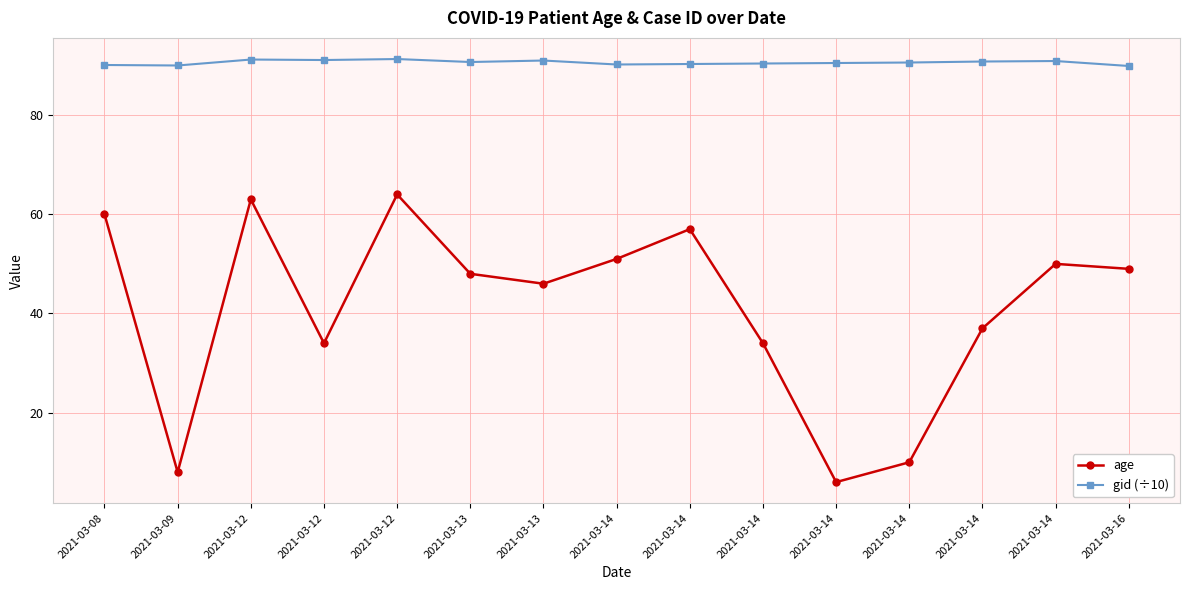

Reading right to left, what are all the values shown in this chart?

age: 2021-03-16=49.0	2021-03-14=50.0	2021-03-14=37.0	2021-03-14=10.0	2021-03-14=6.0	2021-03-14=34.0	2021-03-14=57.0	2021-03-14=51.0	2021-03-13=46.0	2021-03-13=48.0	2021-03-12=64.0	2021-03-12=34.0	2021-03-12=63.0	2021-03-09=8.0	2021-03-08=60.0
gid (÷10): 2021-03-16=89.9	2021-03-14=90.9	2021-03-14=90.8	2021-03-14=90.6	2021-03-14=90.5	2021-03-14=90.4	2021-03-14=90.3	2021-03-14=90.2	2021-03-13=91.0	2021-03-13=90.7	2021-03-12=91.3	2021-03-12=91.1	2021-03-12=91.2	2021-03-09=90.0	2021-03-08=90.1